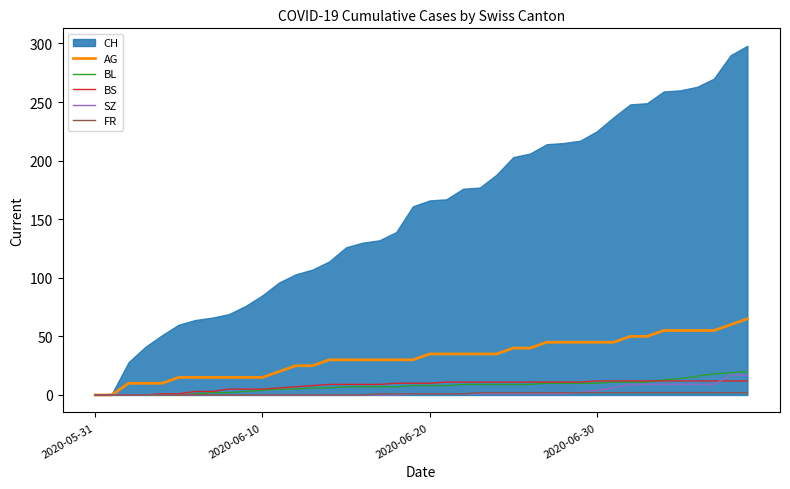

Is it true that SZ equals 2 at 29?

True